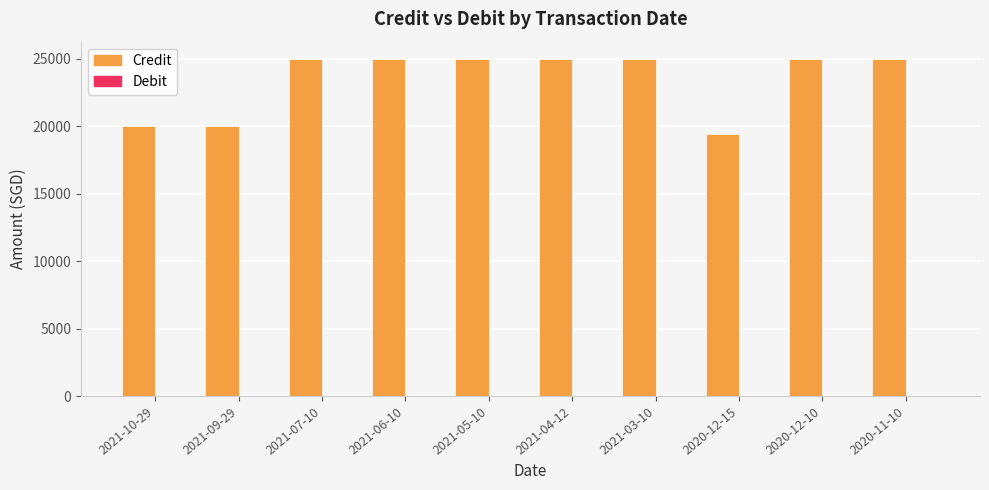

What position from the right is 2021-10-29?

10